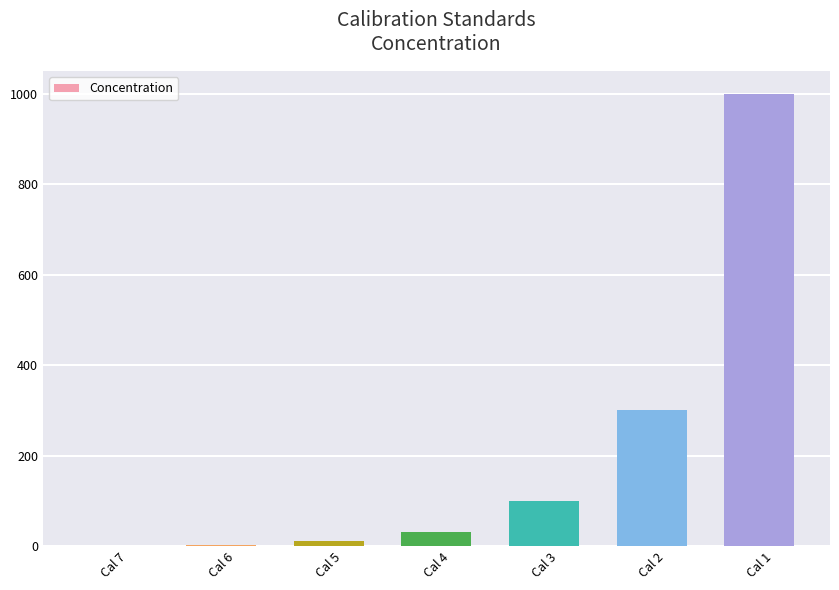

What is the sum of the values at Cal 6 and Cal 1?

1003